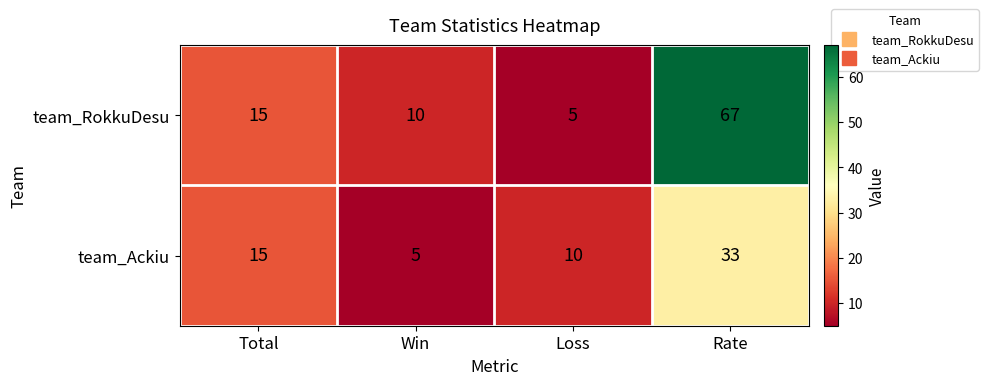

True or false: team_Ackiu has a value of 33 at Rate.

True